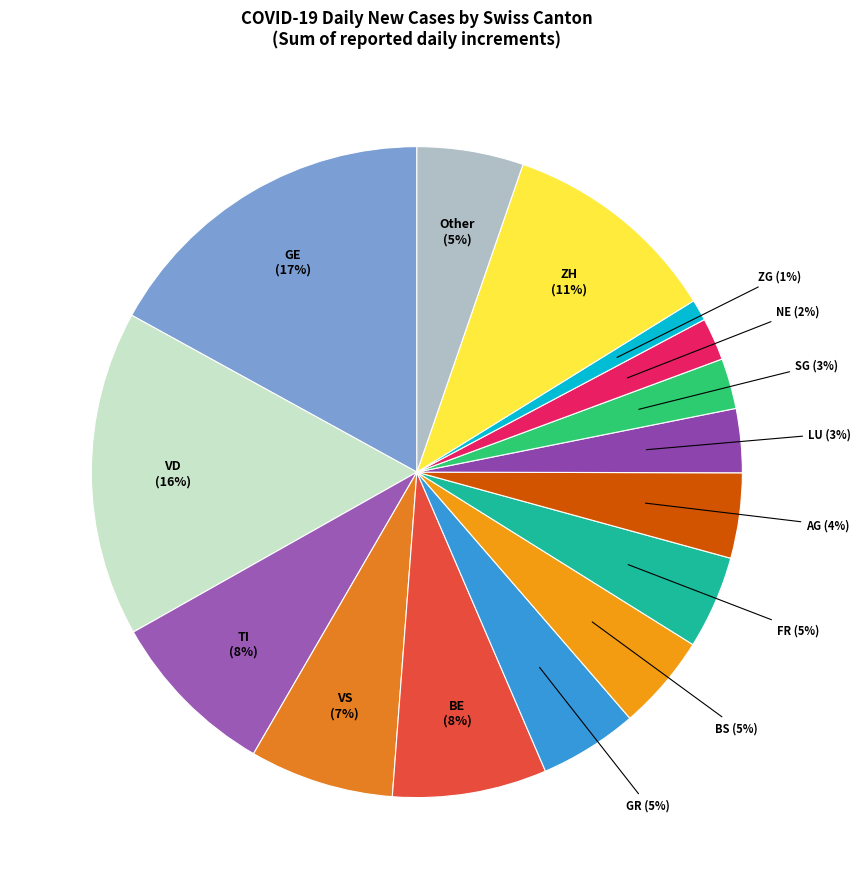

Count the number of slices in the pie.

15